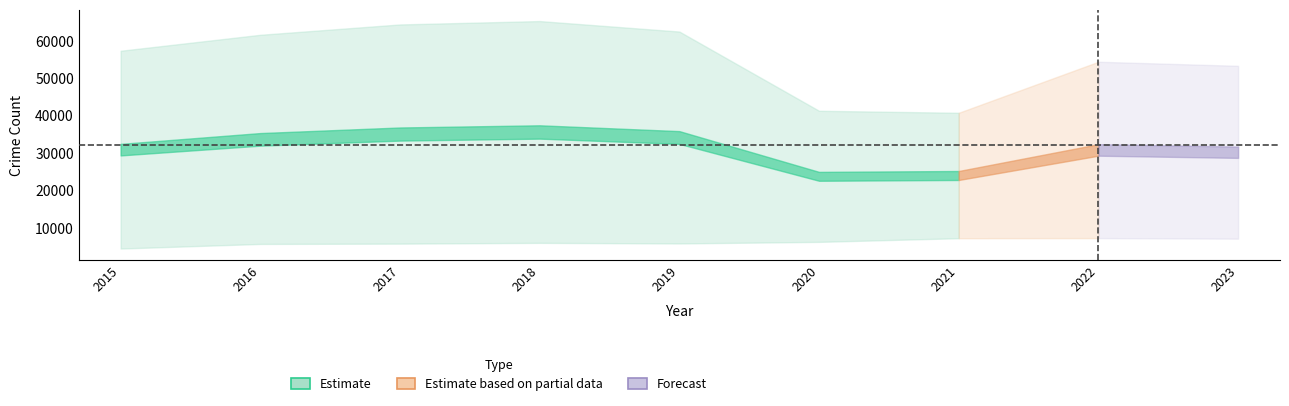

Is this an area chart (filled region under the line)?

No